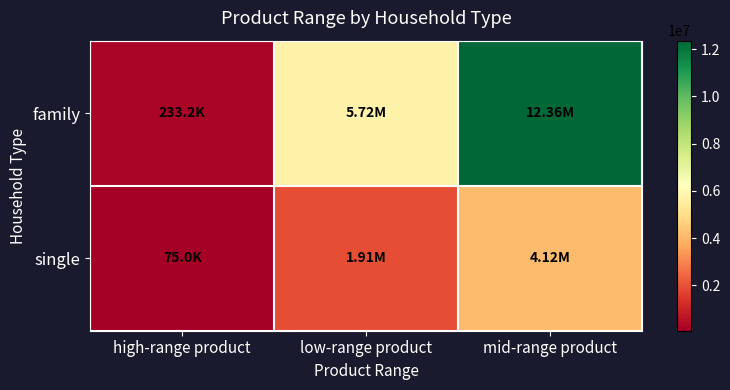

Reading right to left, transcribe all the data shown in this chart.

family: mid-range product=12357365	low-range product=5719359	high-range product=233151
single: mid-range product=4122589	low-range product=1907386	high-range product=75027